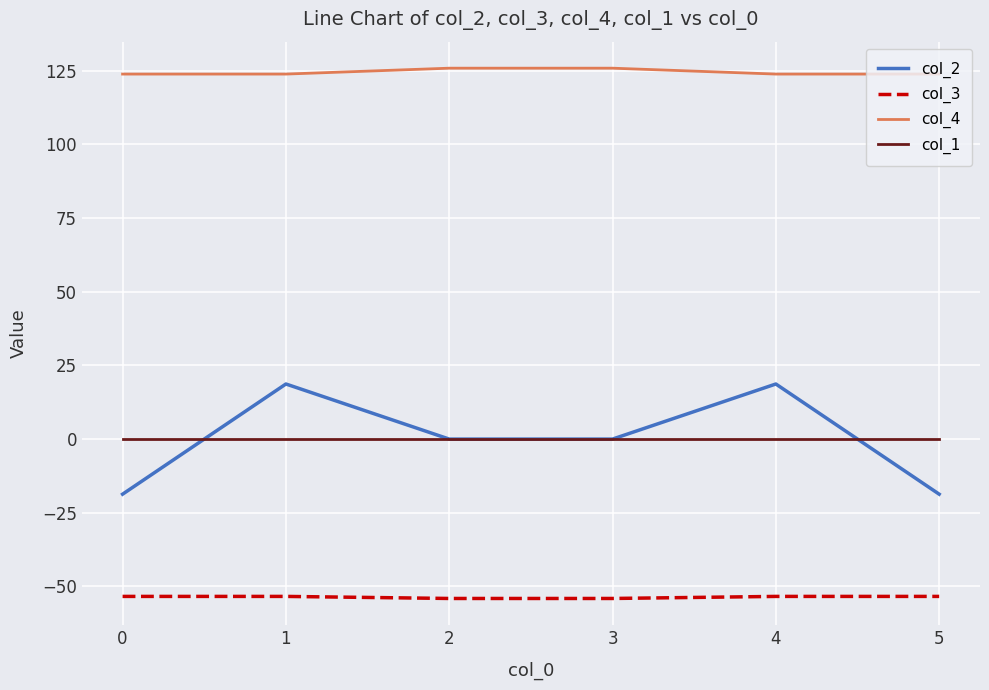

True or false: col_2 and col_3 intersect in this chart.

False